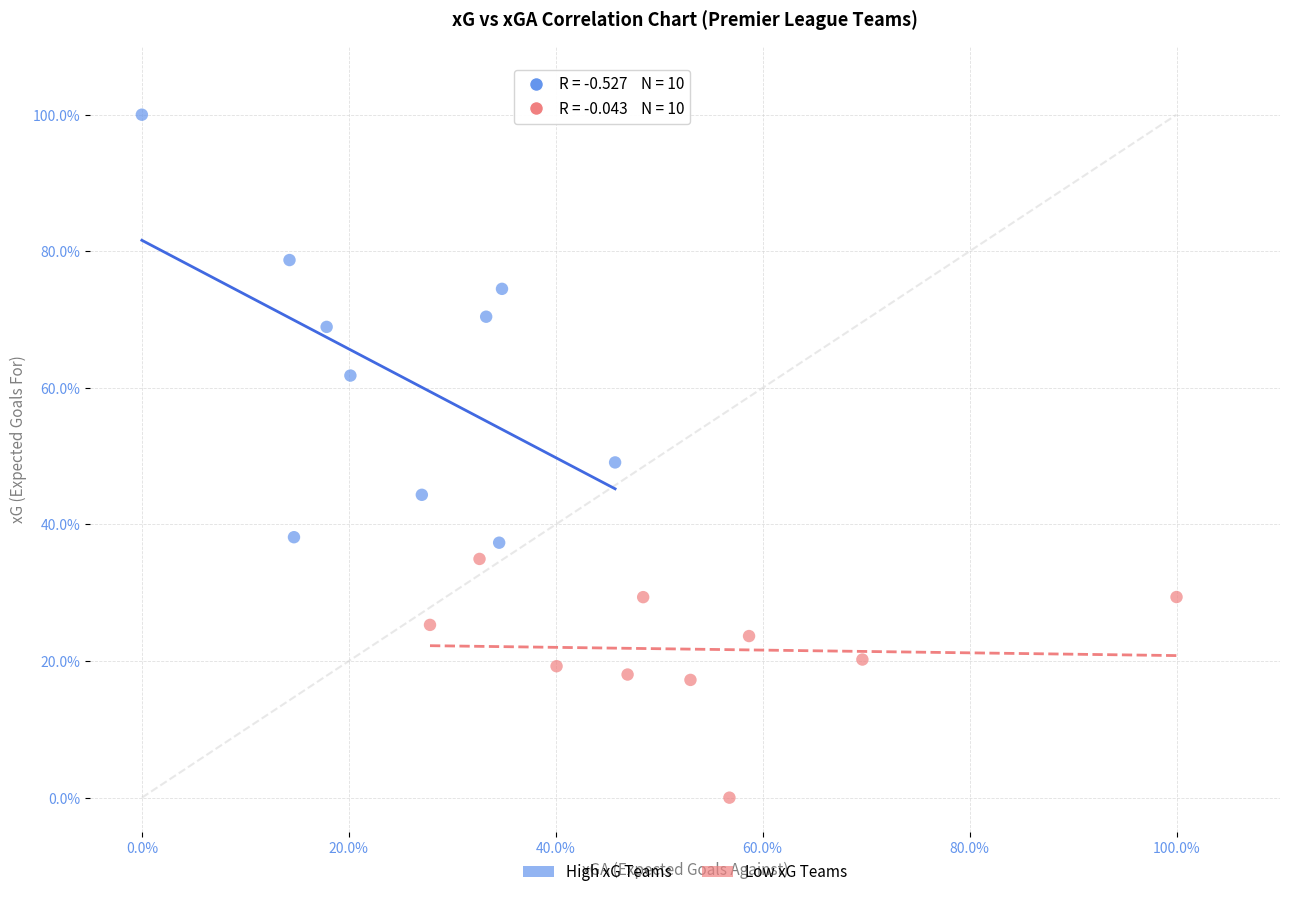

Which series has the widest spread of Y values?

High xG Teams